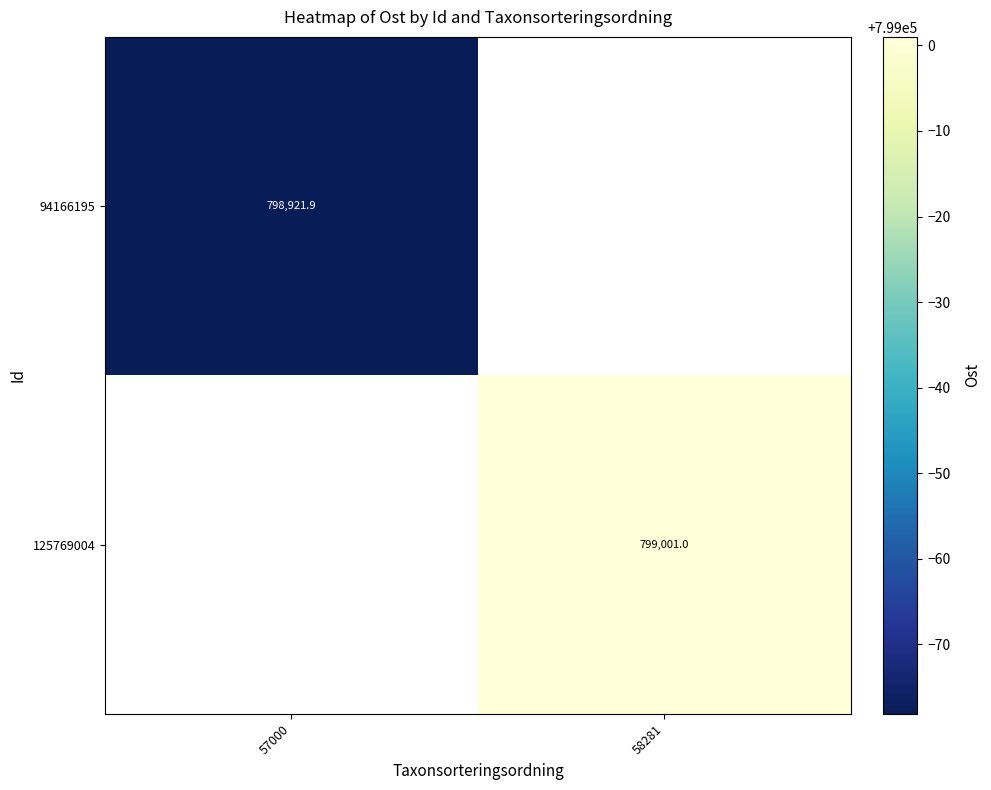

The 94166195 series shows 1396355.2 at 57000. True or false?

False